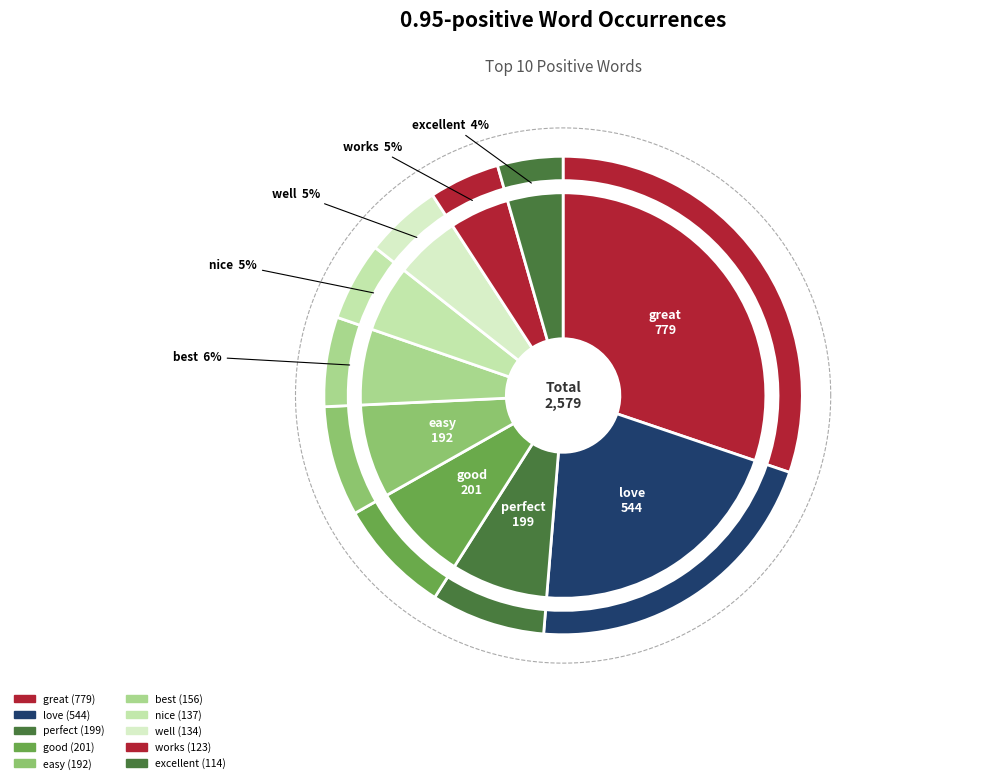

To the nearest percent, what portion does perfect represent?

8%